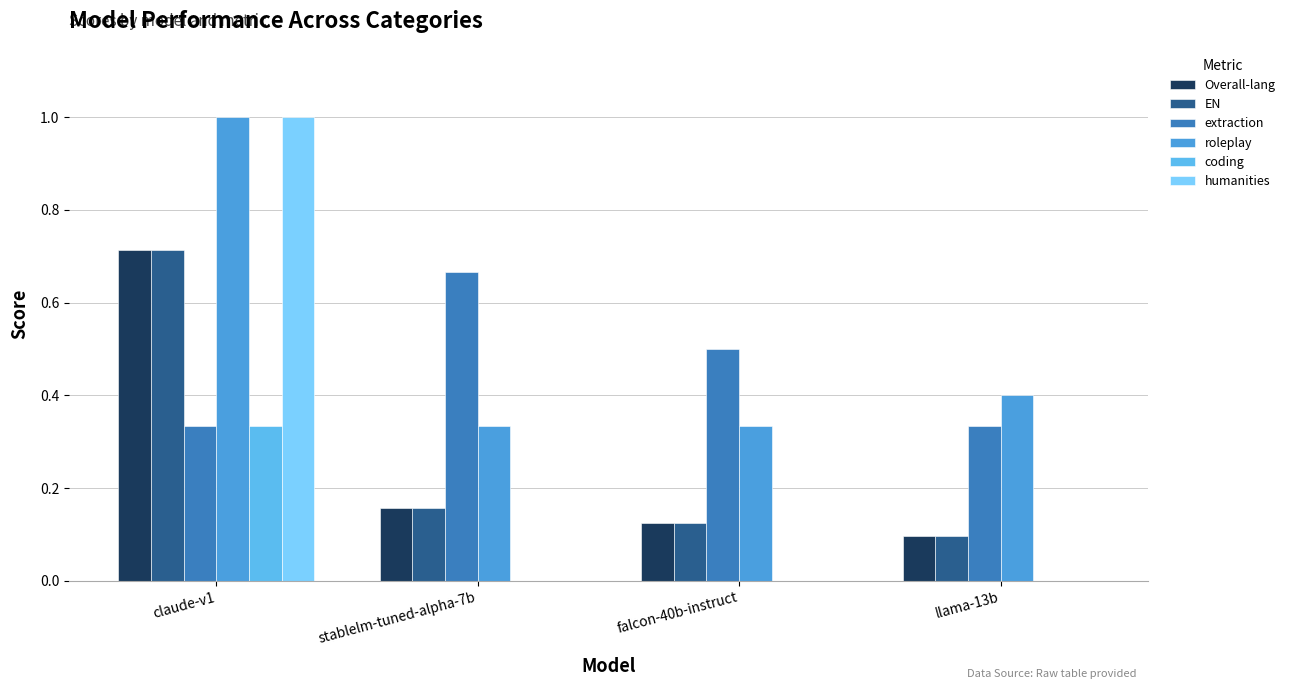

Reading left to right, what are all the values shown in this chart?

Overall-lang: claude-v1=0.7	stablelm-tuned-alpha-7b=0.2	falcon-40b-instruct=0.1	llama-13b=0.1
EN: claude-v1=0.7	stablelm-tuned-alpha-7b=0.2	falcon-40b-instruct=0.1	llama-13b=0.1
extraction: claude-v1=0.3	stablelm-tuned-alpha-7b=0.7	falcon-40b-instruct=0.5	llama-13b=0.3
roleplay: claude-v1=1.0	stablelm-tuned-alpha-7b=0.3	falcon-40b-instruct=0.3	llama-13b=0.4
coding: claude-v1=0.3	stablelm-tuned-alpha-7b=0.0	falcon-40b-instruct=0.0	llama-13b=0.0
humanities: claude-v1=1.0	stablelm-tuned-alpha-7b=0.0	falcon-40b-instruct=0.0	llama-13b=0.0